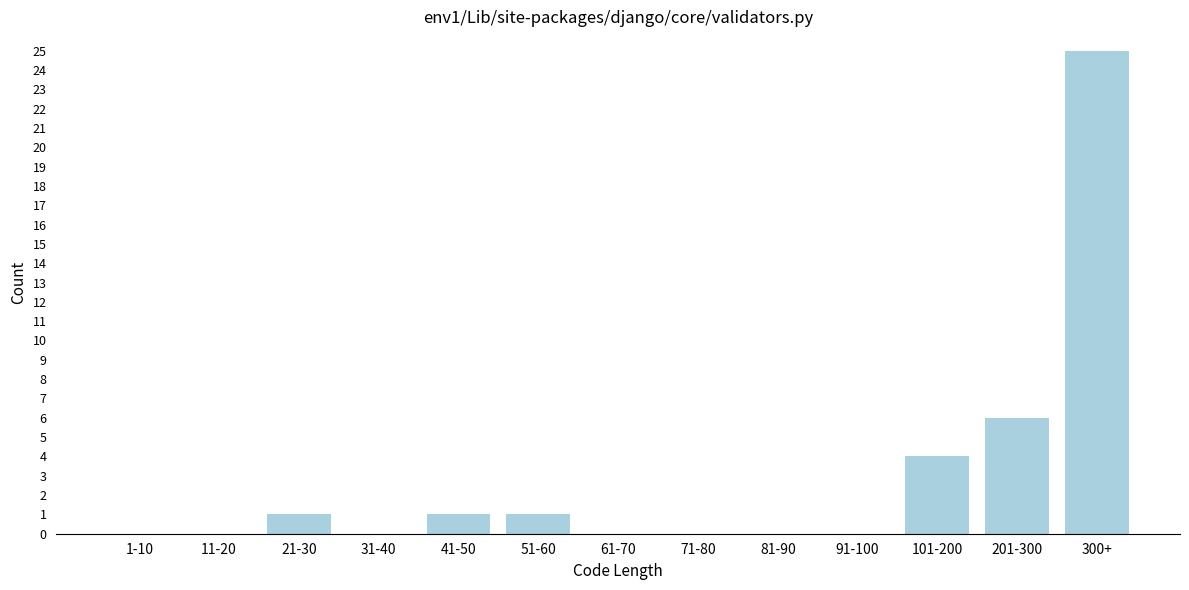

Reading left to right, list all the values displayed in this chart.

1-10=0	11-20=0	21-30=1	31-40=0	41-50=1	51-60=1	61-70=0	71-80=0	81-90=0	91-100=0	101-200=4	201-300=6	300+=25